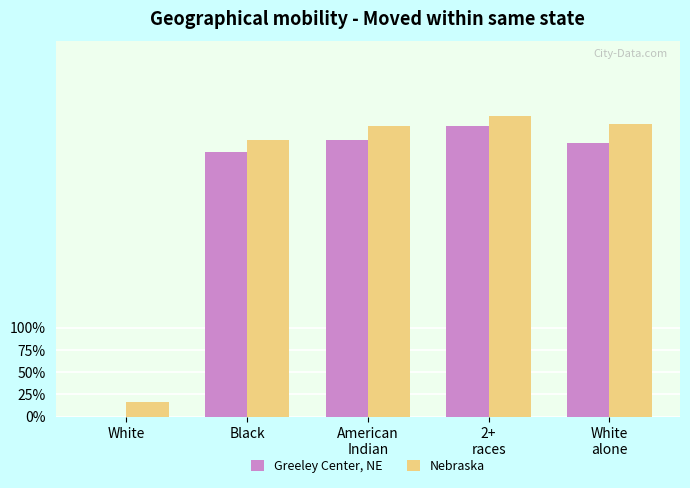

Does the chart contain stacked bars?

No